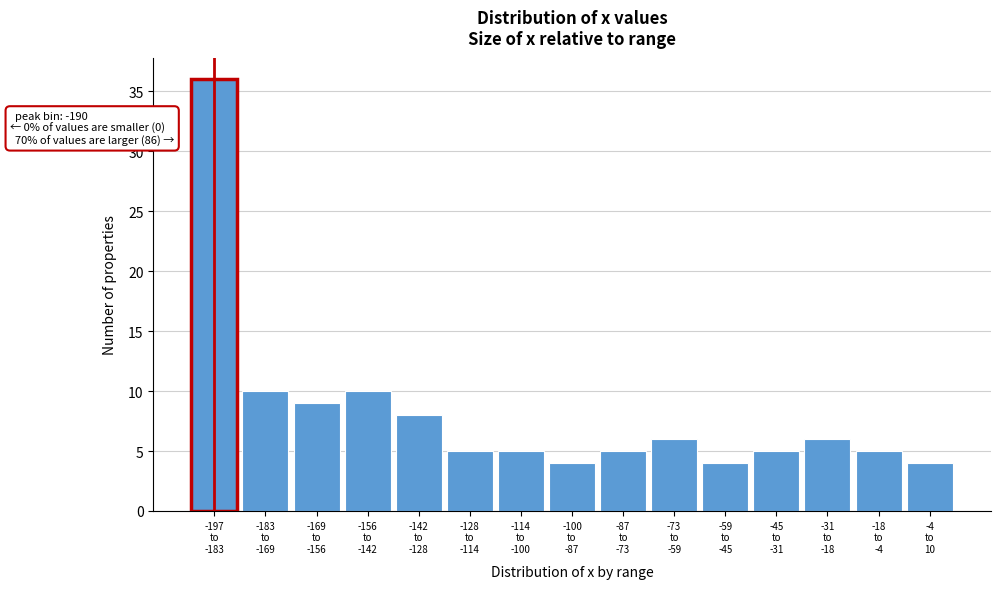

Reading right to left, list all the values displayed in this chart.

4	5	6	5	4	6	5	4	5	5	8	10	9	10	36